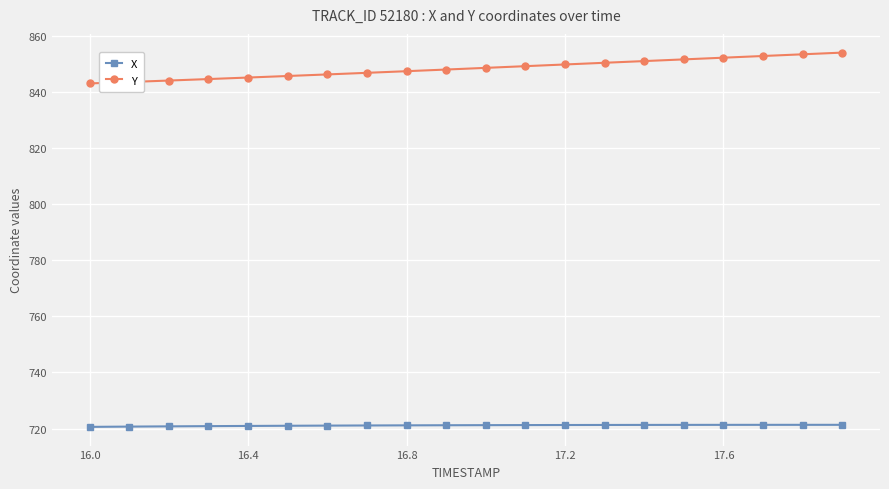

How many series are shown in this chart?

2